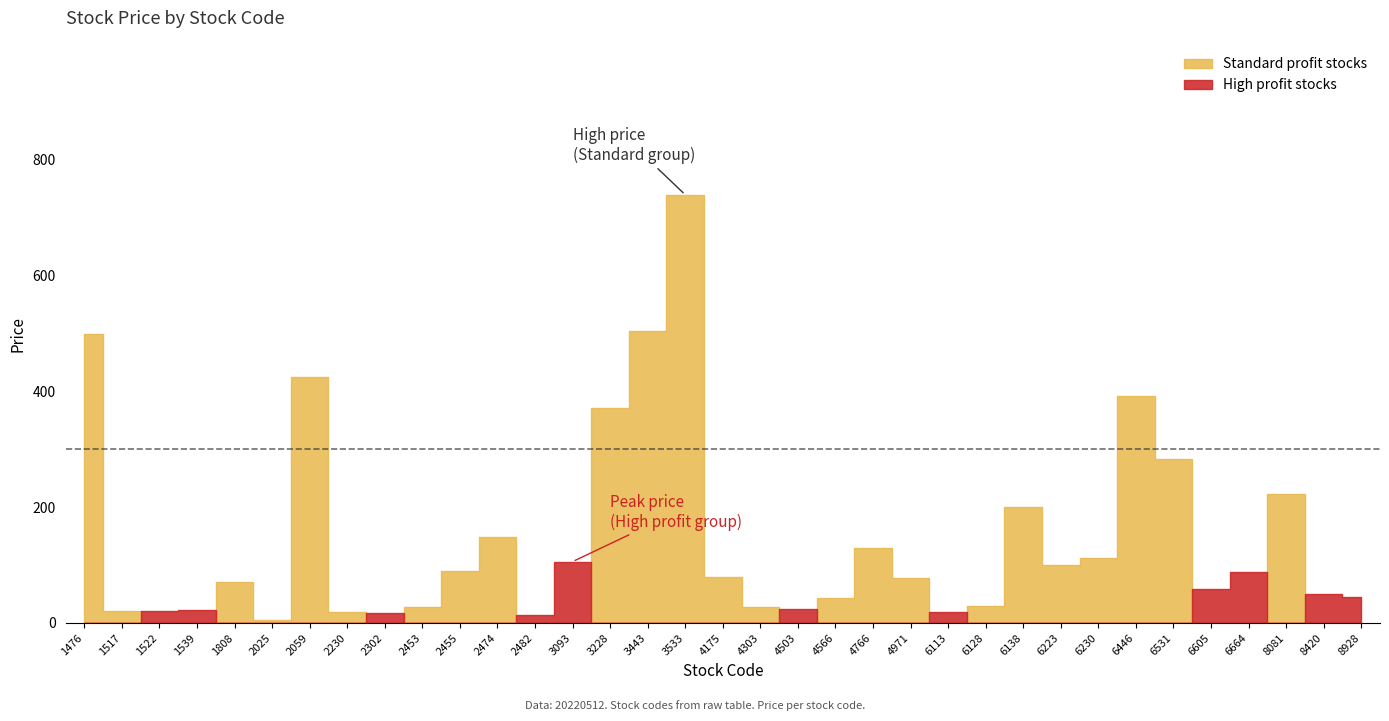

True or false: the data shows 223.4 at 6446.

False